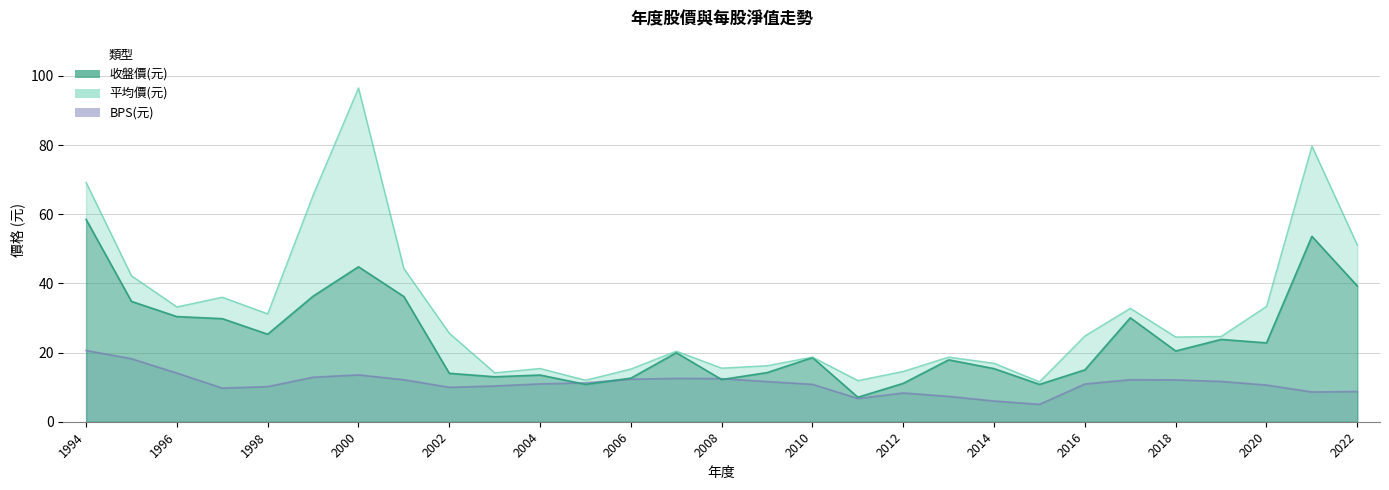

Does the chart have visible grid lines?

Yes